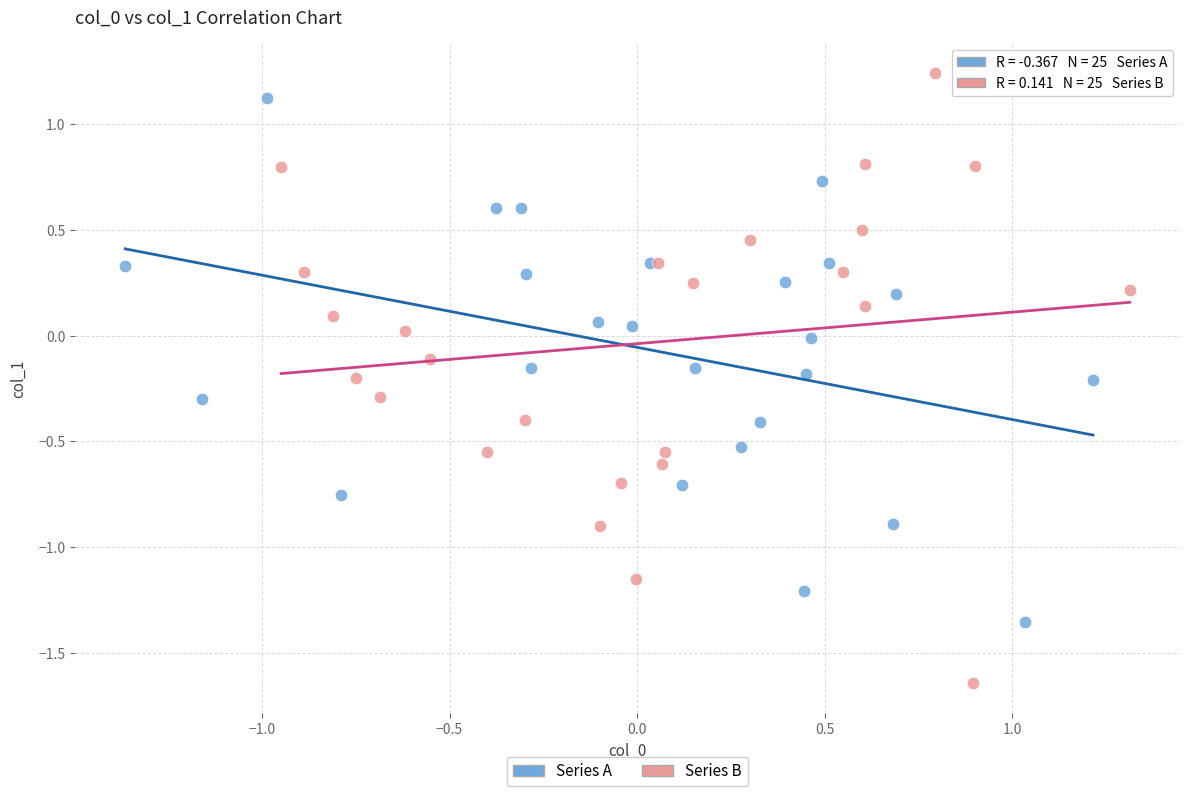

Which series contains the lowest Y value?

Series B